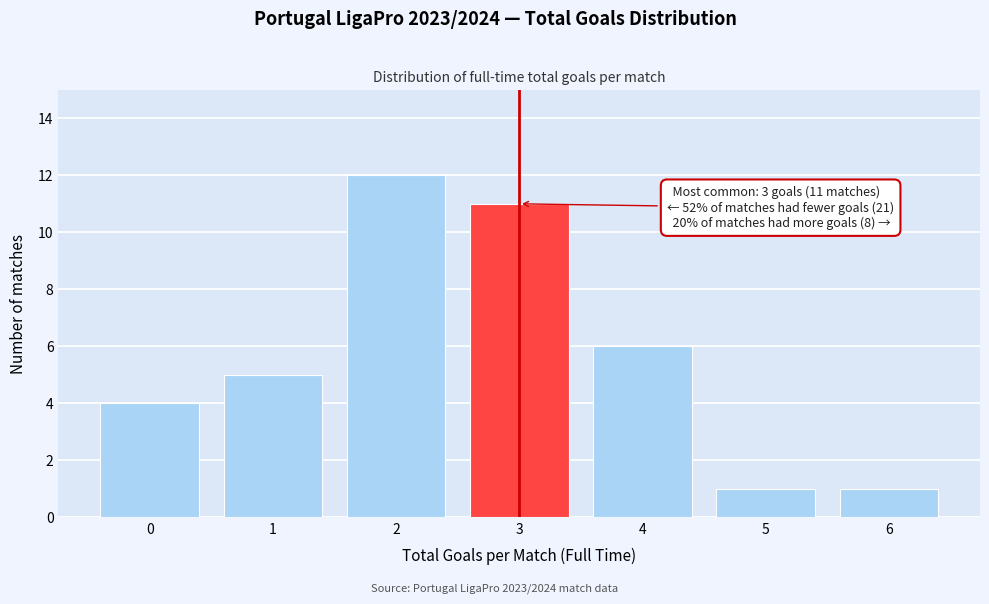

Reading right to left, extract all data points from this chart.

6=1	5=1	4=6	3=11	2=12	1=5	0=4